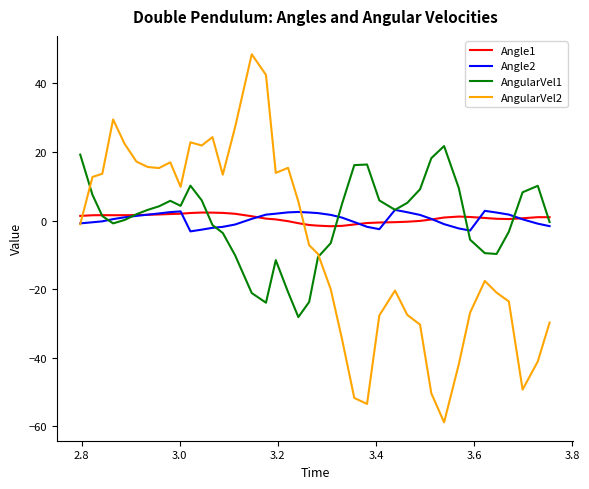

Which series has the widest spread of values?

AngularVel2